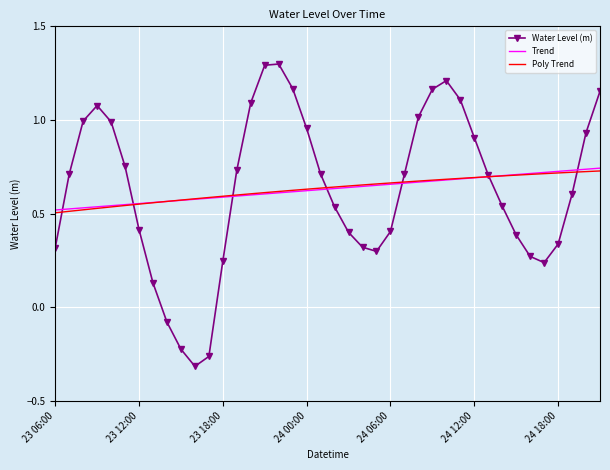

What is the highest value of the Water Level (m) series?

1.3